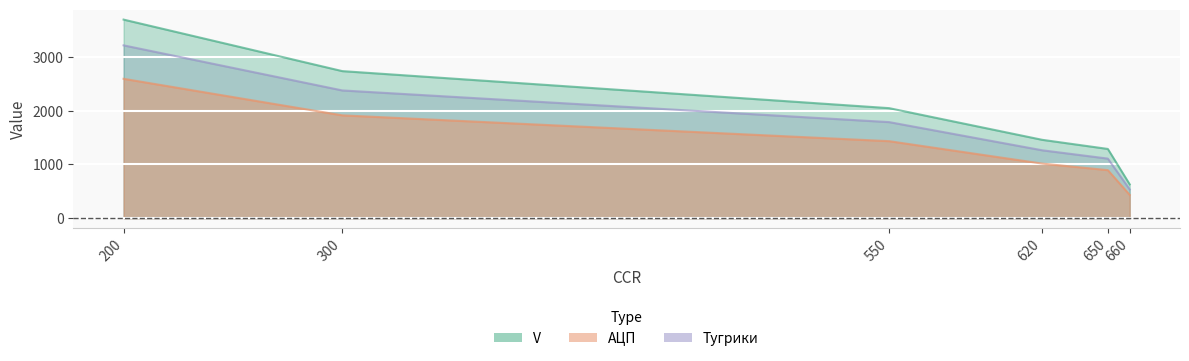

The АЦП series shows 2519 at 550. True or false?

False